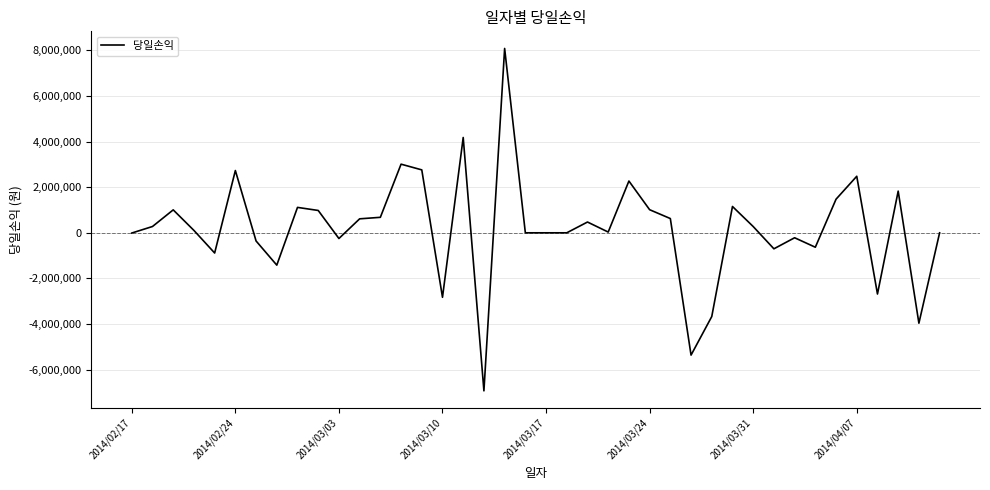

What is the difference between the maximum and minimum values?

15004200